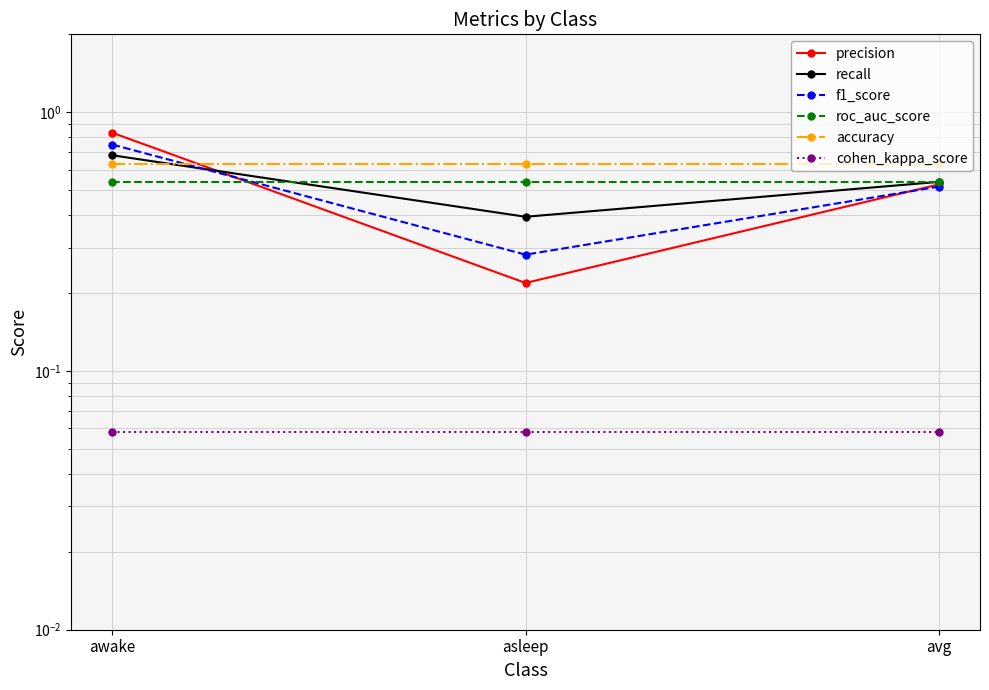

Reading left to right, transcribe all the data shown in this chart.

precision: 0.8	0.2	0.5
recall: 0.7	0.4	0.5
f1_score: 0.7	0.3	0.5
roc_auc_score: 0.5	0.5	0.5
accuracy: 0.6	0.6	0.6
cohen_kappa_score: 0.1	0.1	0.1